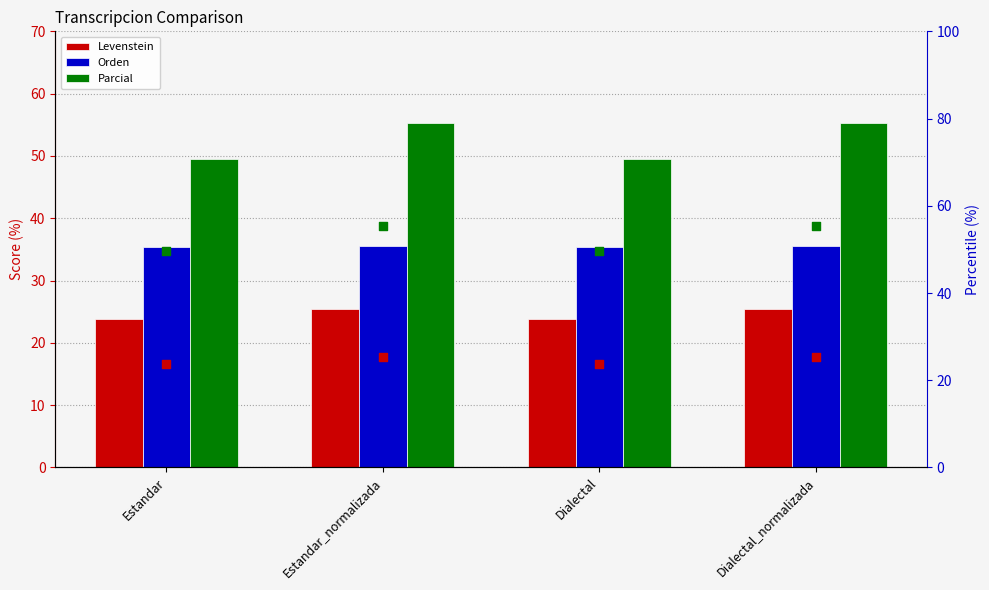

Is the value of Parcial (rank) at Estandar greater than the value of Orden at Dialectal_normalizada?

Yes